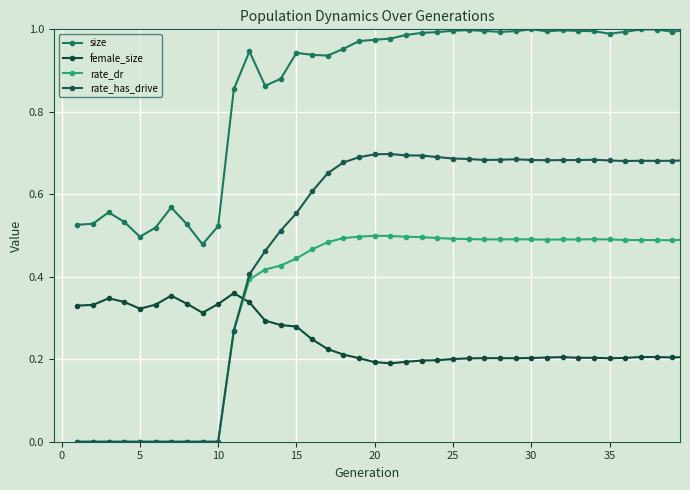

Count the female_size values in the range 0 to 1.

40